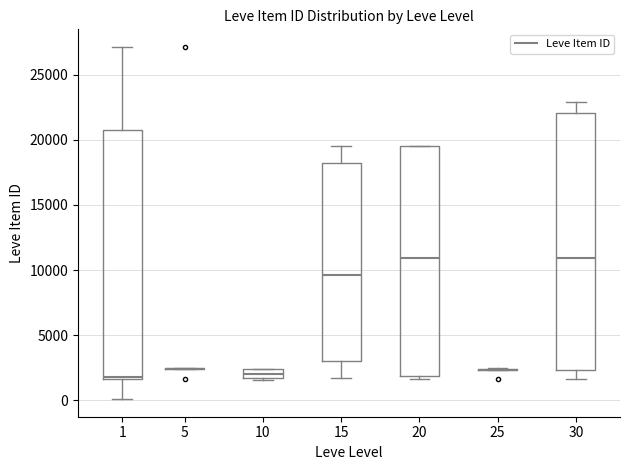

Where is the lower edge of the box at x = 20 on the y-axis? The values are not printed on the chart, so give them approximately, as read against the axis.

2000